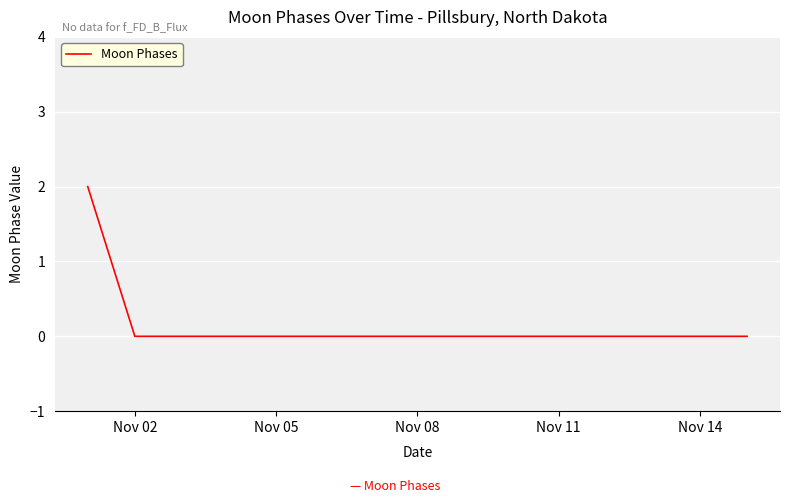

What is the maximum value shown in the chart?

2